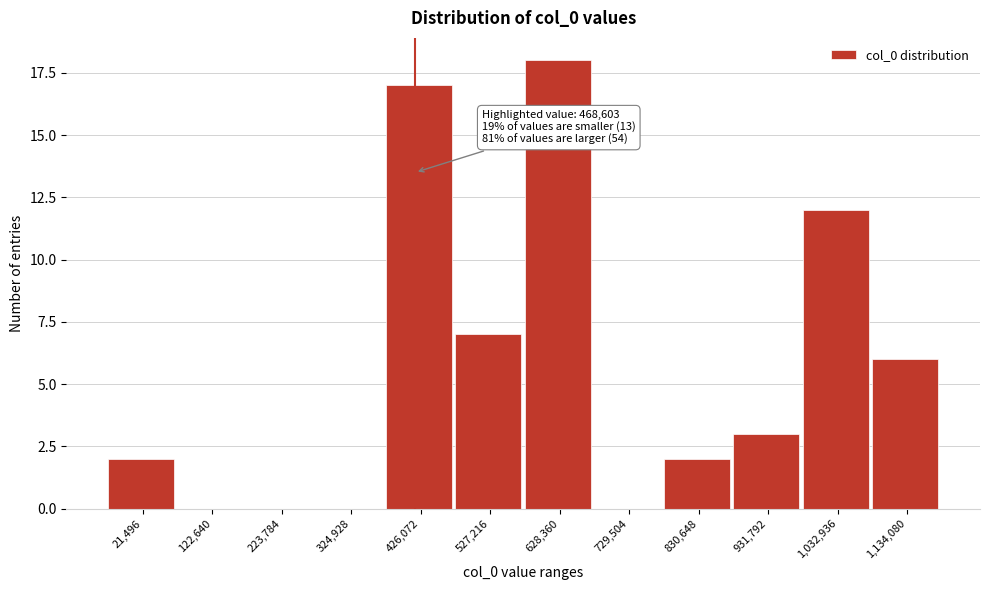

Reading left to right, transcribe all the data shown in this chart.

21,496=2	122,640=0	223,784=0	324,928=0	426,072=17	527,216=7	628,360=18	729,504=0	830,648=2	931,792=3	1,032,936=12	1,134,080=6